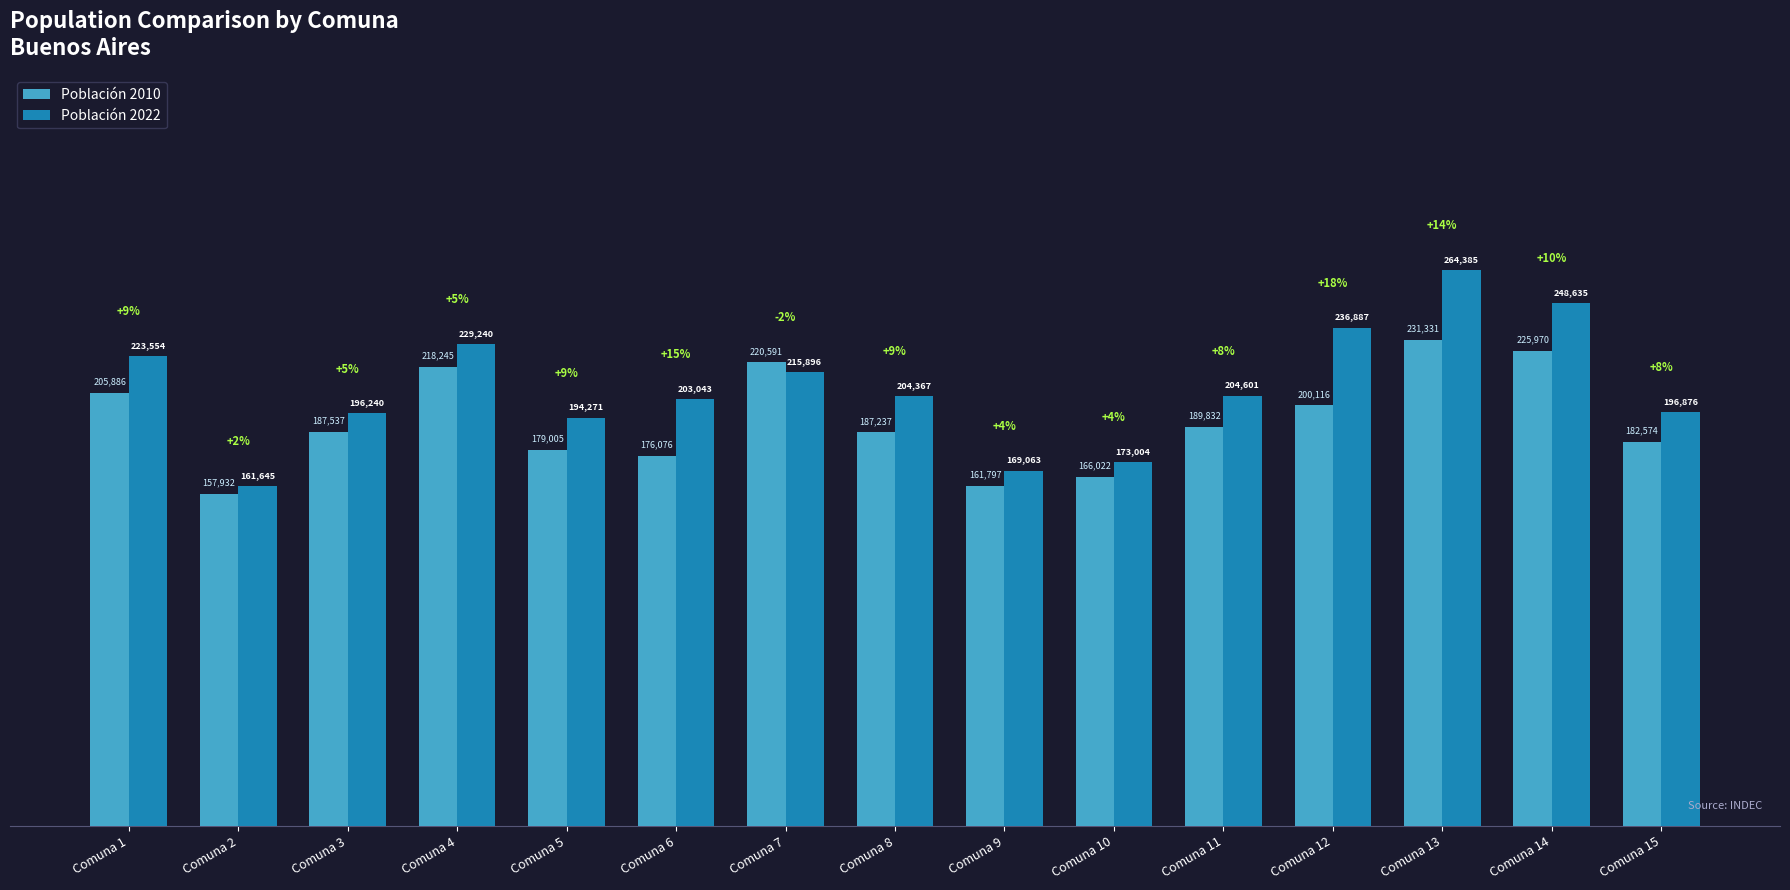

At which category is the sum across all series the highest?

Comuna 13